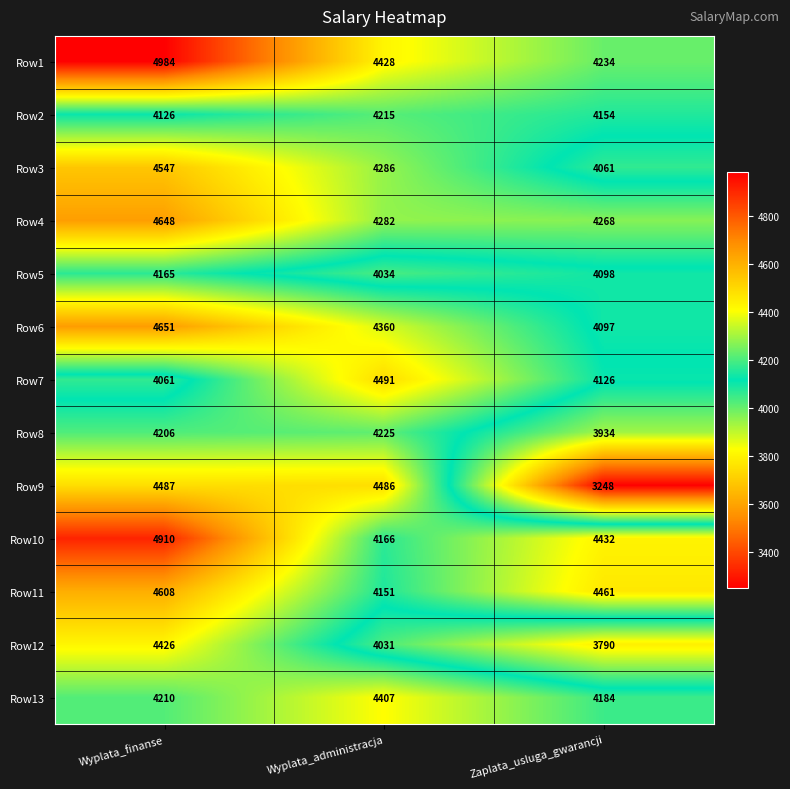

The value of Row9 at Wyplata_finanse is 4487. True or false?

True